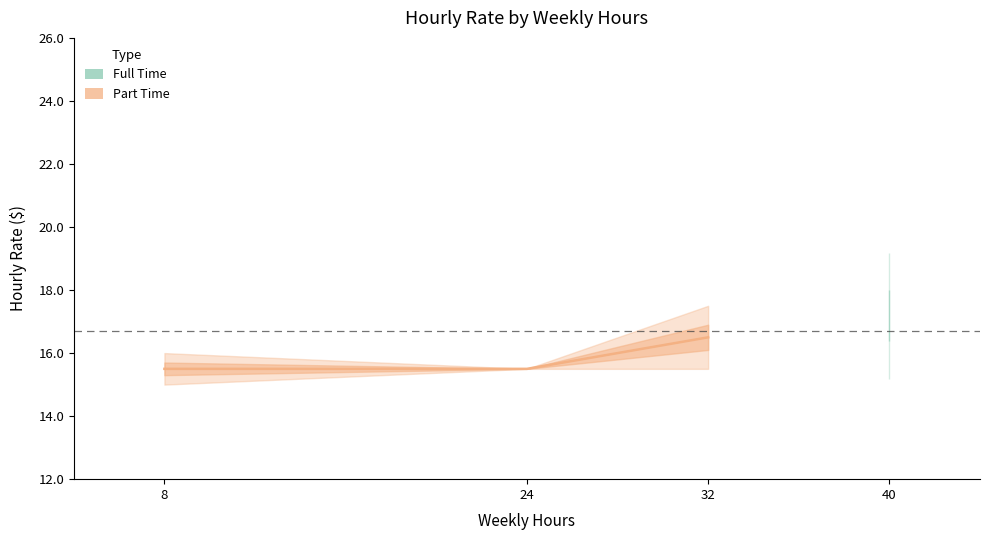

Approximately how many times larger is the value at 24 compared to 32?

0.9